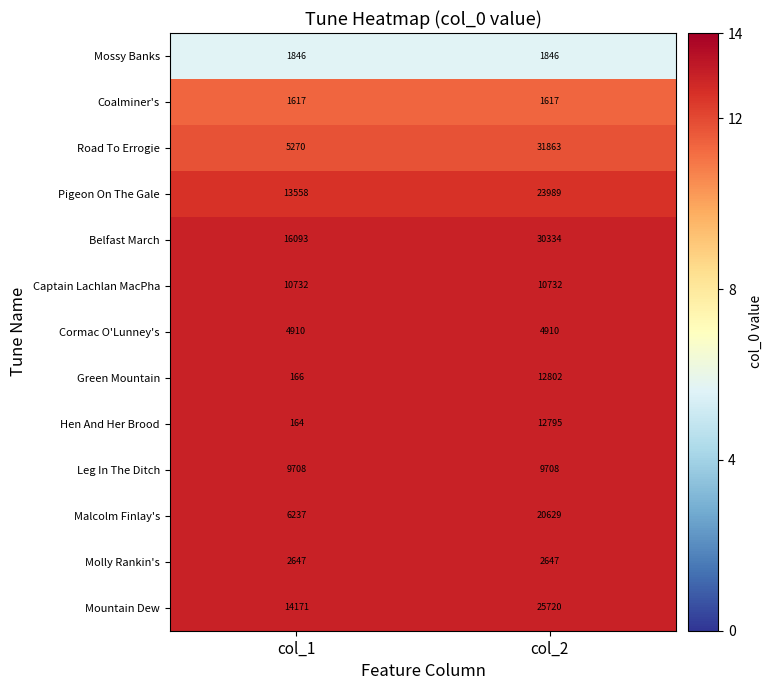

Between col_1 and col_2, which series saw the biggest shift?

Road To Errogie